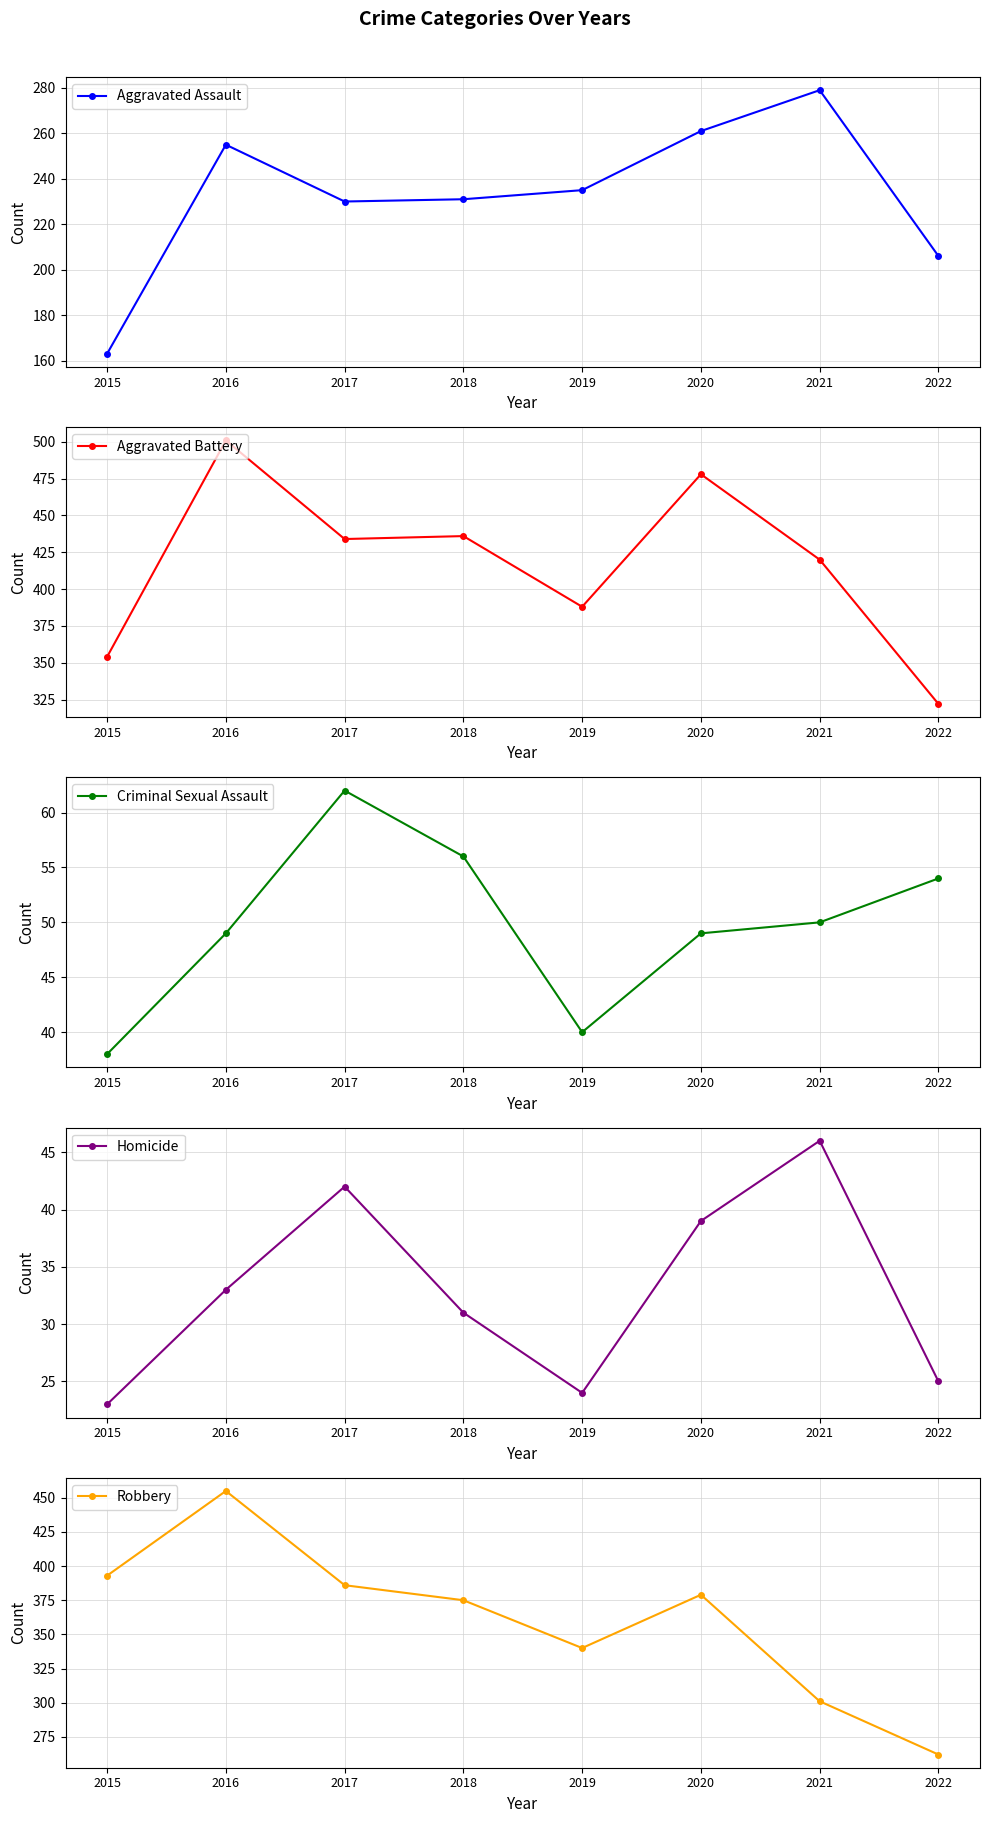

Reading left to right, extract all data points from this chart.

Aggravated Assault: 2015=163	2016=255	2017=230	2018=231	2019=235	2020=261	2021=279	2022=206
Aggravated Battery: 2015=354	2016=501	2017=434	2018=436	2019=388	2020=478	2021=420	2022=322
Criminal Sexual Assault: 2015=38	2016=49	2017=62	2018=56	2019=40	2020=49	2021=50	2022=54
Homicide: 2015=23	2016=33	2017=42	2018=31	2019=24	2020=39	2021=46	2022=25
Robbery: 2015=393	2016=455	2017=386	2018=375	2019=340	2020=379	2021=301	2022=262